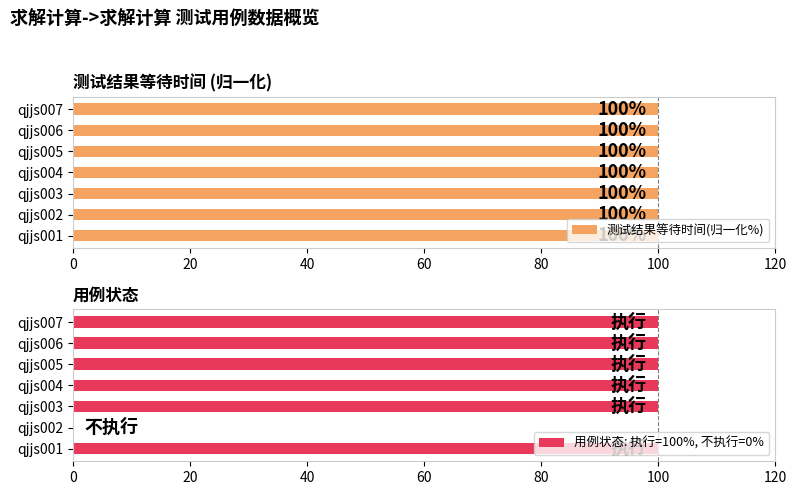

The 用例状态: 执行=100%, 不执行=0% series shows 140 at qjjs003. True or false?

False